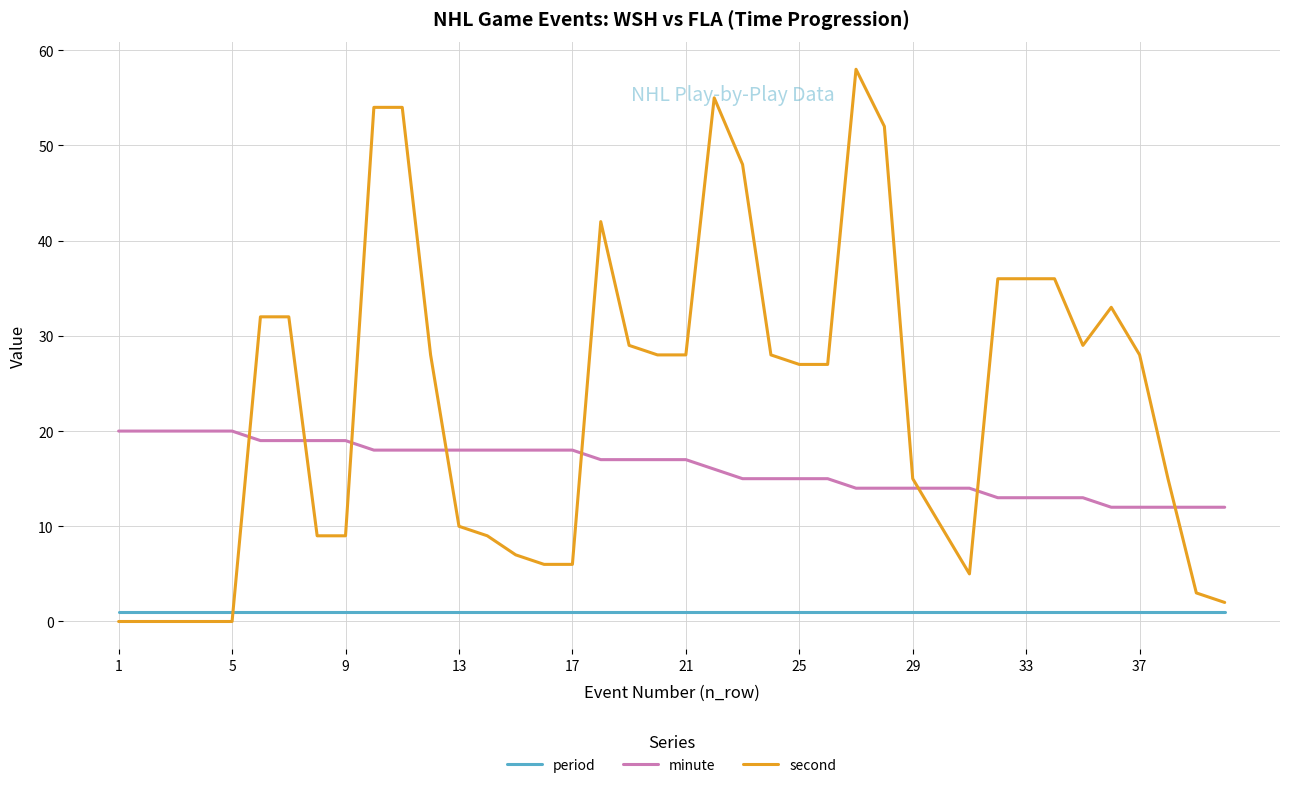

Which series has the largest total across all categories?

second